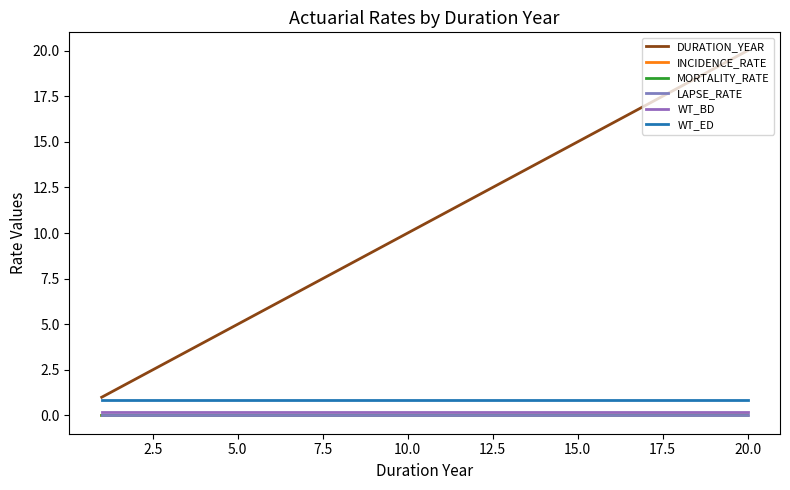

Is this an area chart (filled region under the line)?

No